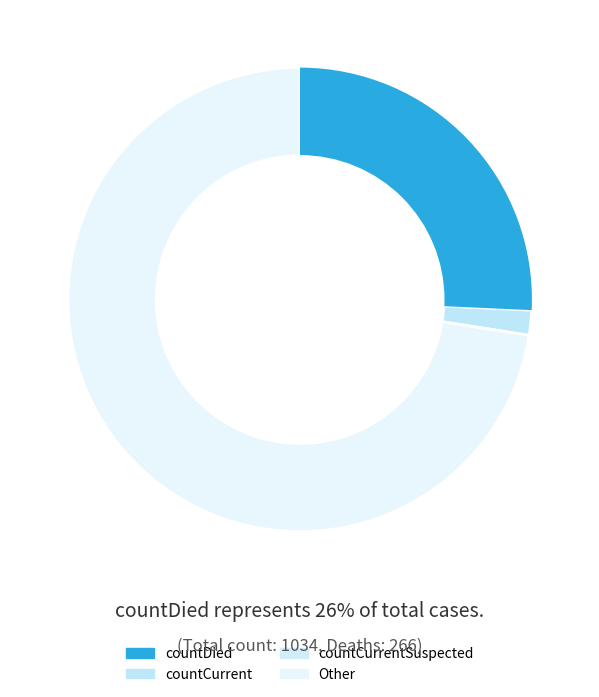

Which category accounts for the majority?

Other